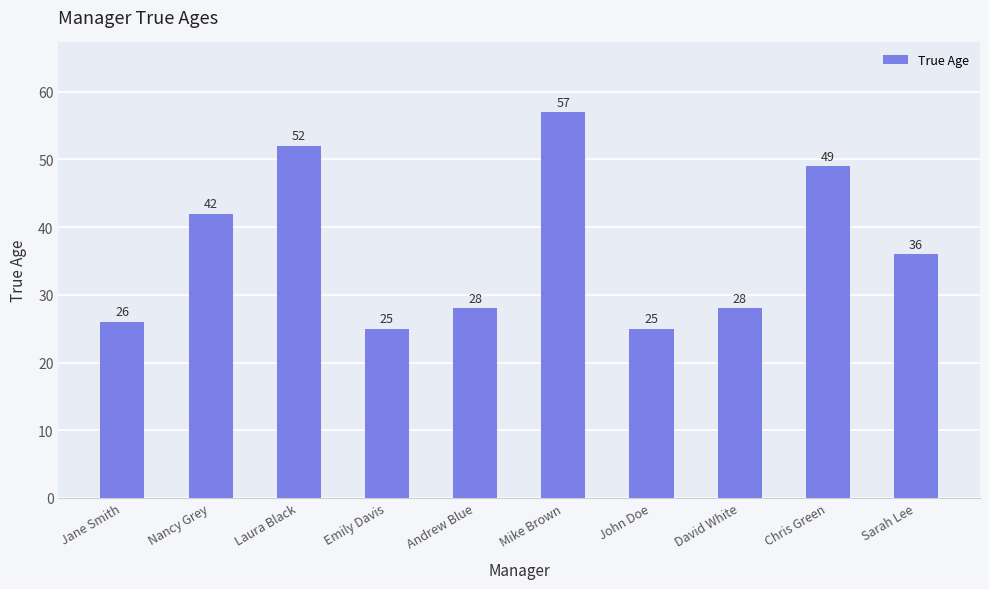

What is the approximate value at Andrew Blue, to the nearest 10?

30